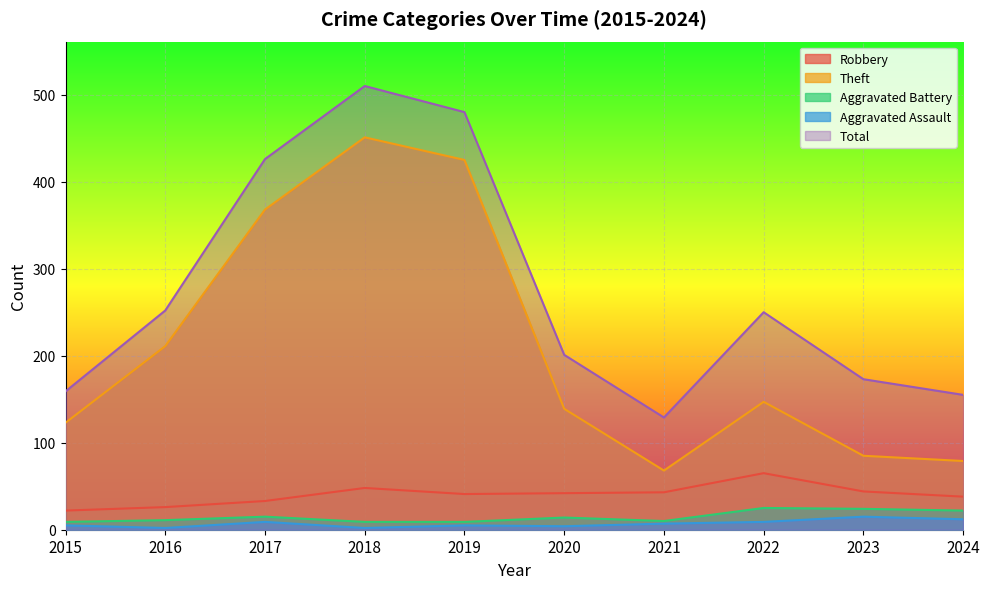

At which category does Aggravated Battery reach its first local valley?

2021